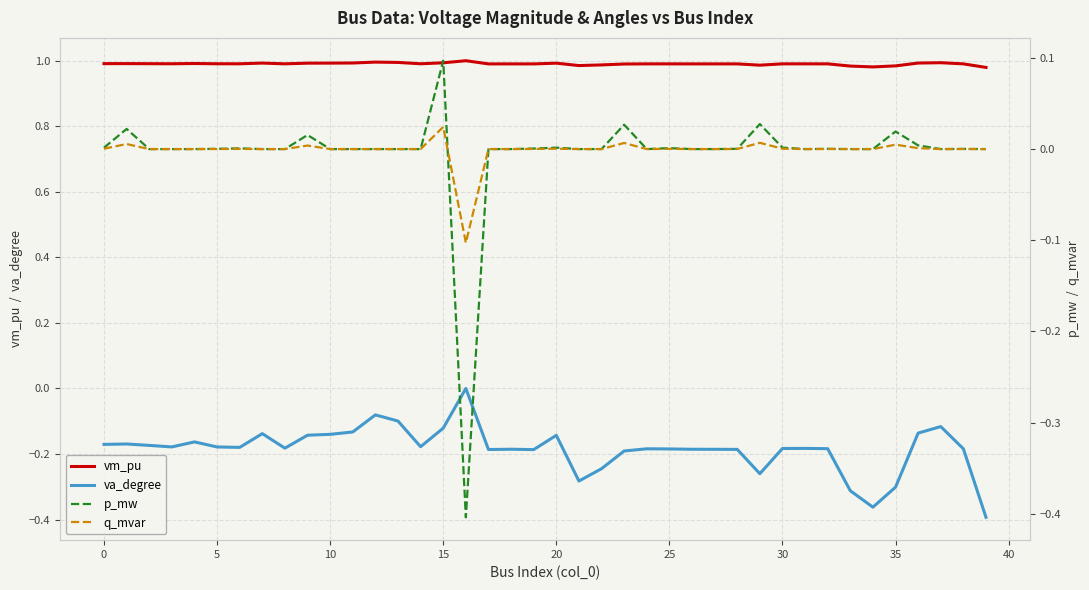

At which label is va_degree closest to 0?

16